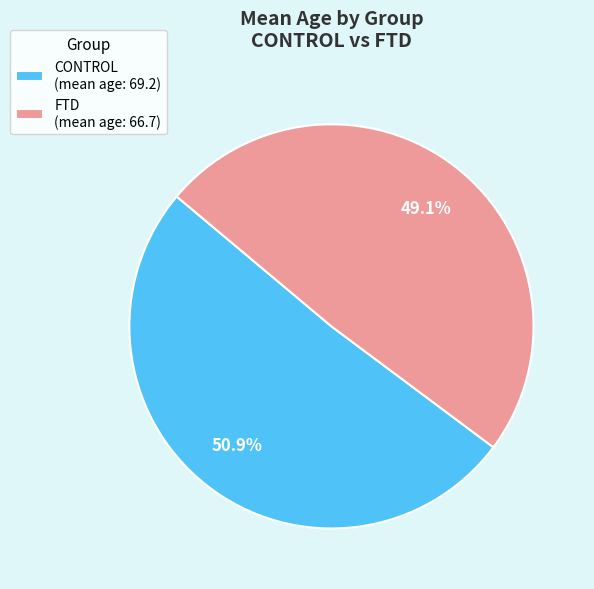

What is the total percentage of FTD and CONTROL?

100.0%